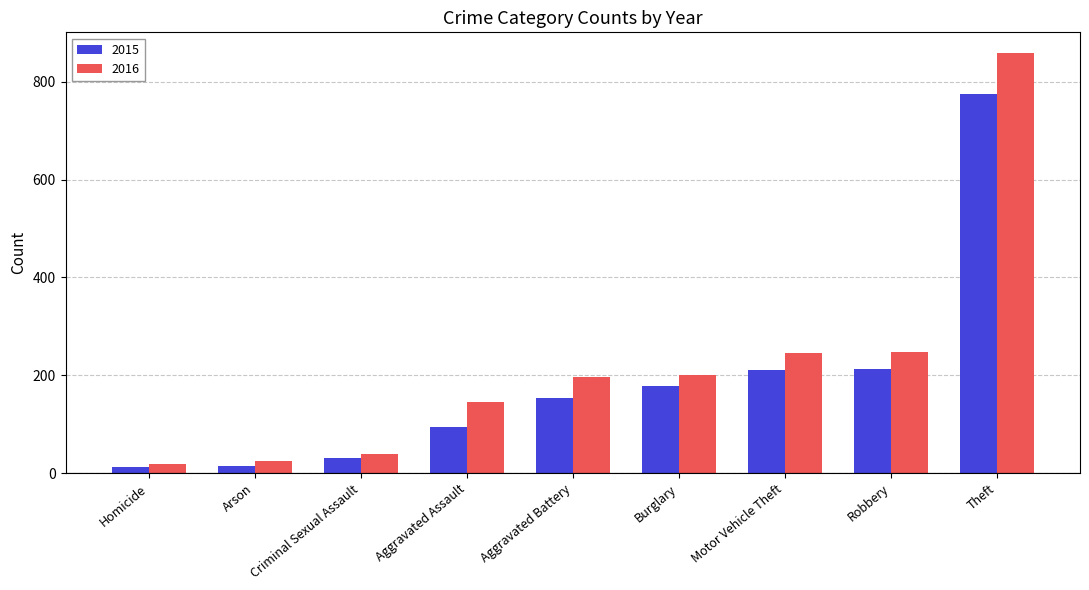

What is the difference between the maximum and second lowest values in the 2015 series?

759